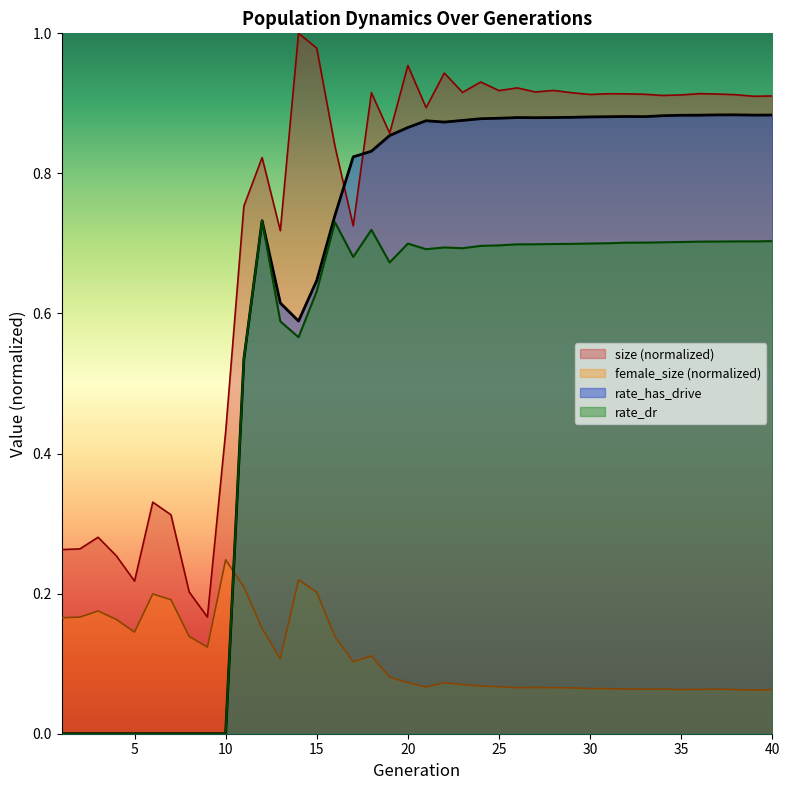

What is the value of the female_size point at the 35th from the left?

0.1